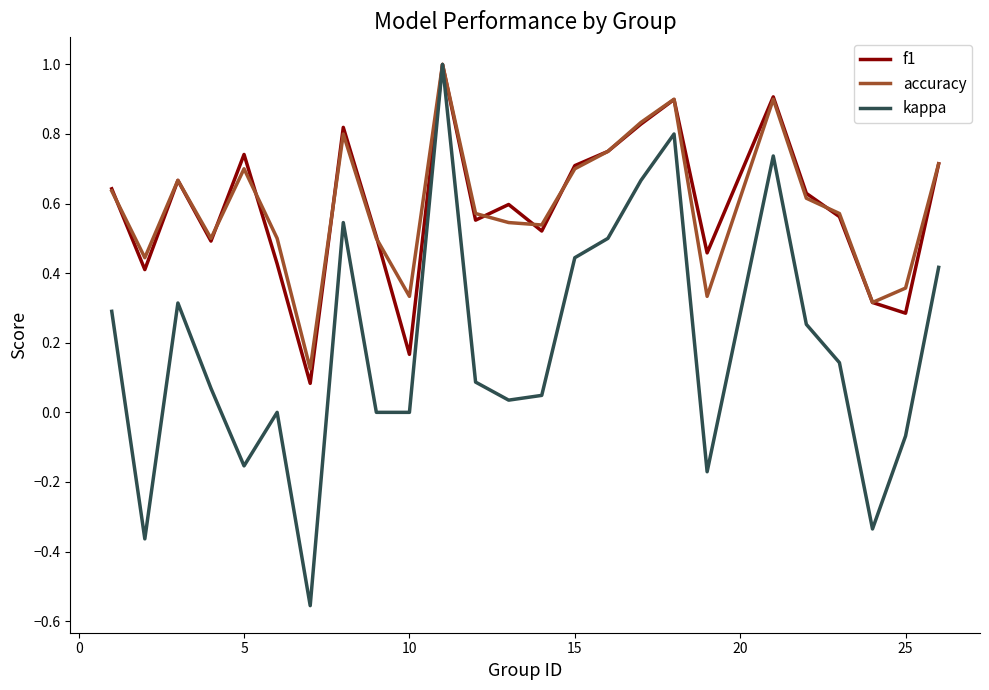

How many series are shown in this chart?

3